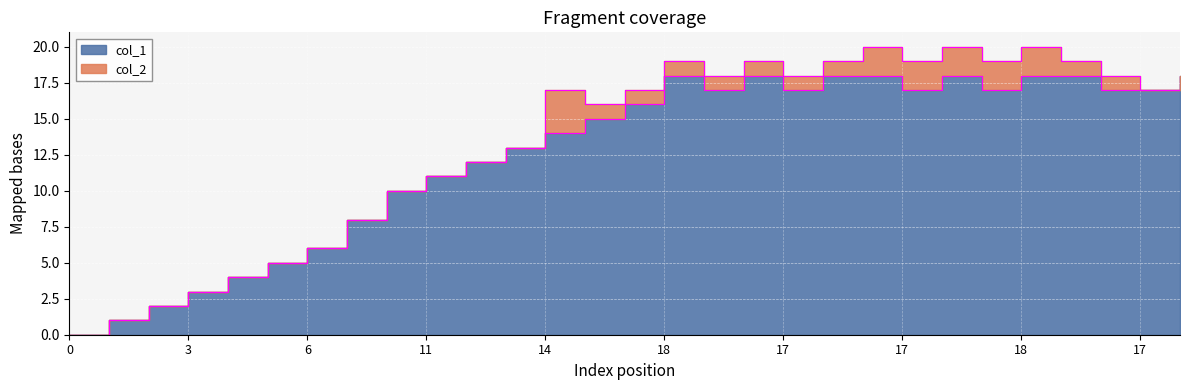

Is it true that the value at 17 is 30?

False